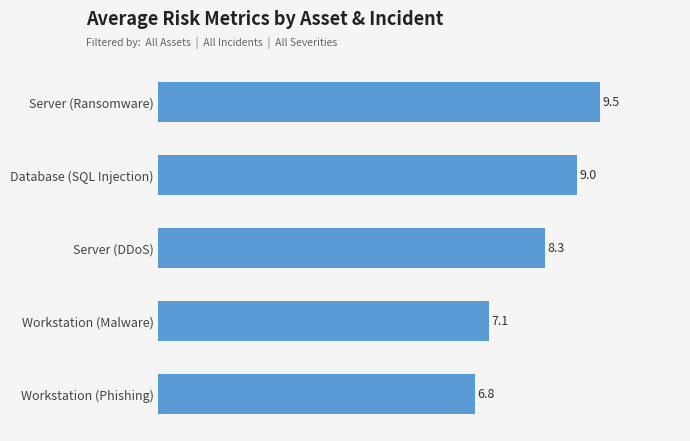

What is the sum of the values at Database (SQL Injection) and Workstation (Phishing)?

15.8